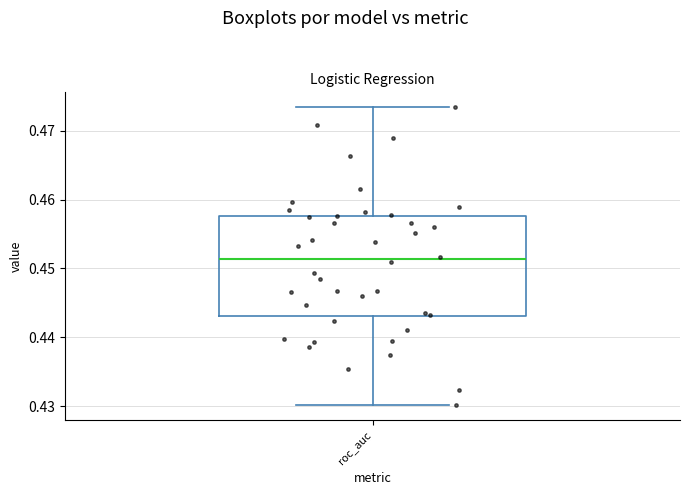

Read this box plot against the y-axis: the position of the median line, the range covered by the box, and the ends of both whiskers. The values are not printed on the chart, so give them approximately, as read against the axis.

median 0.451, box 0.443 to 0.458, whiskers 0.430 to 0.473